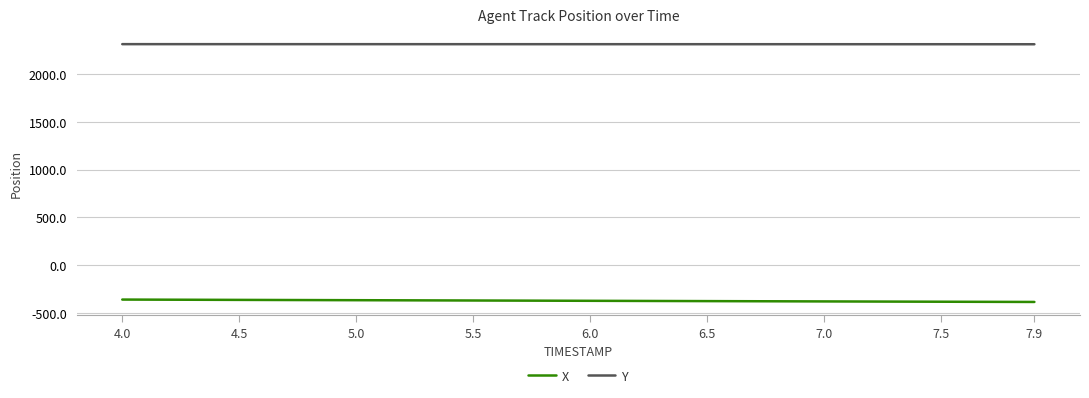

True or false: X and Y intersect in this chart.

False